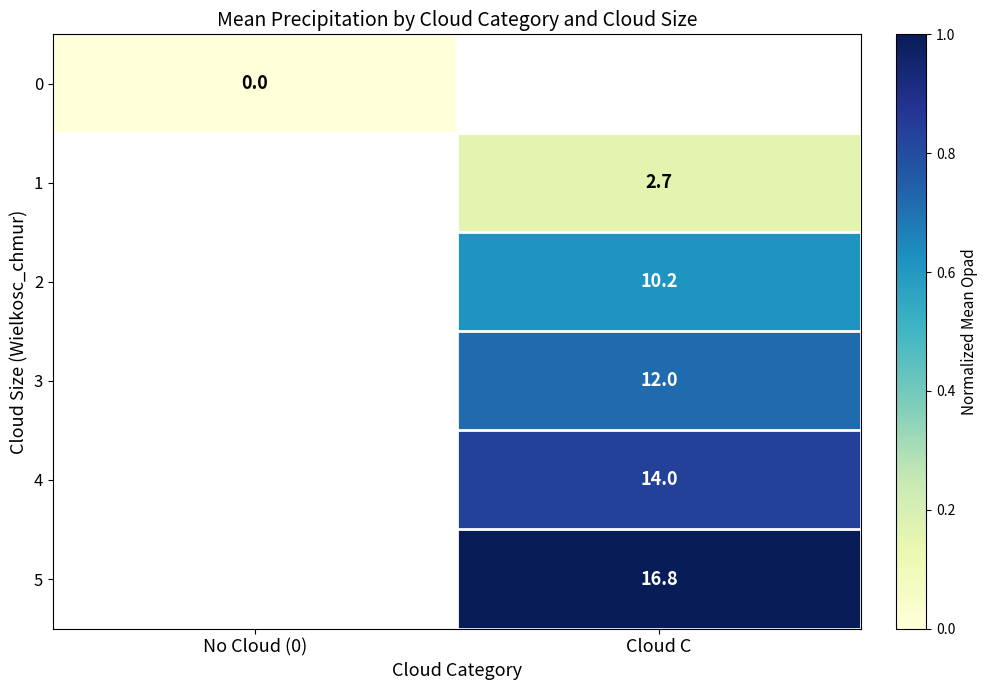

How many data points does each series have?

2